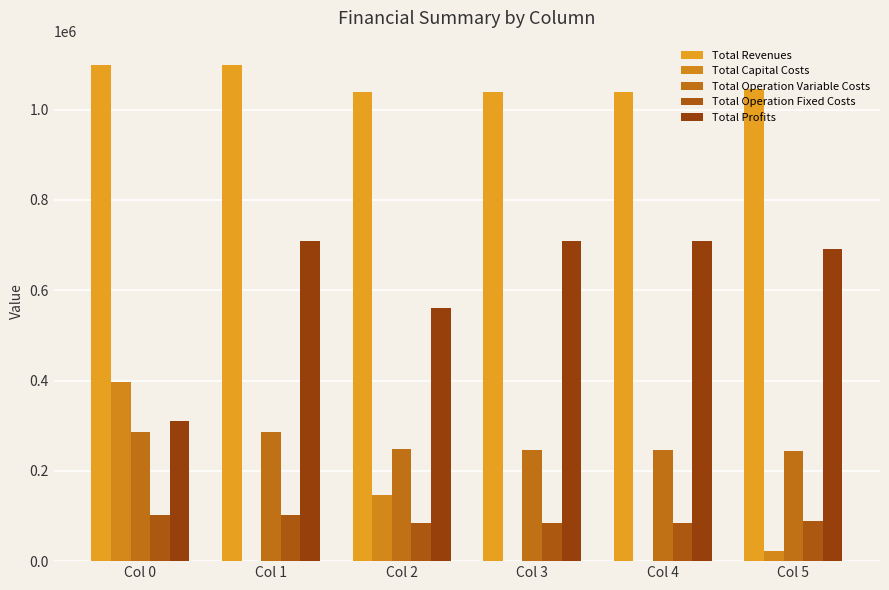

At how many categories does at least one series exceed 521348?

6